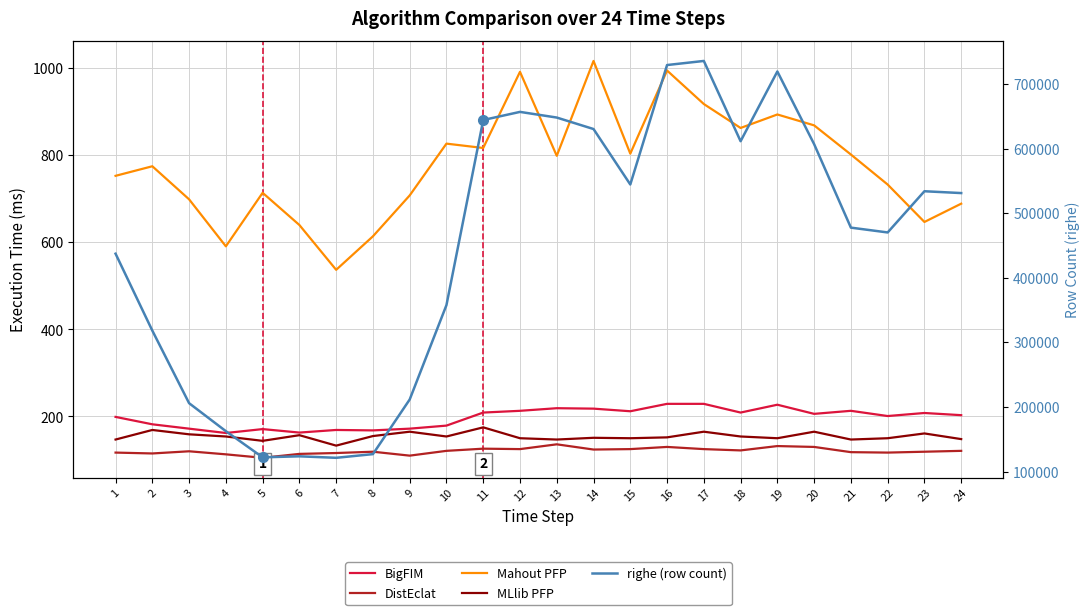

What is the sum of the BigFIM values at 22 and 3?

373